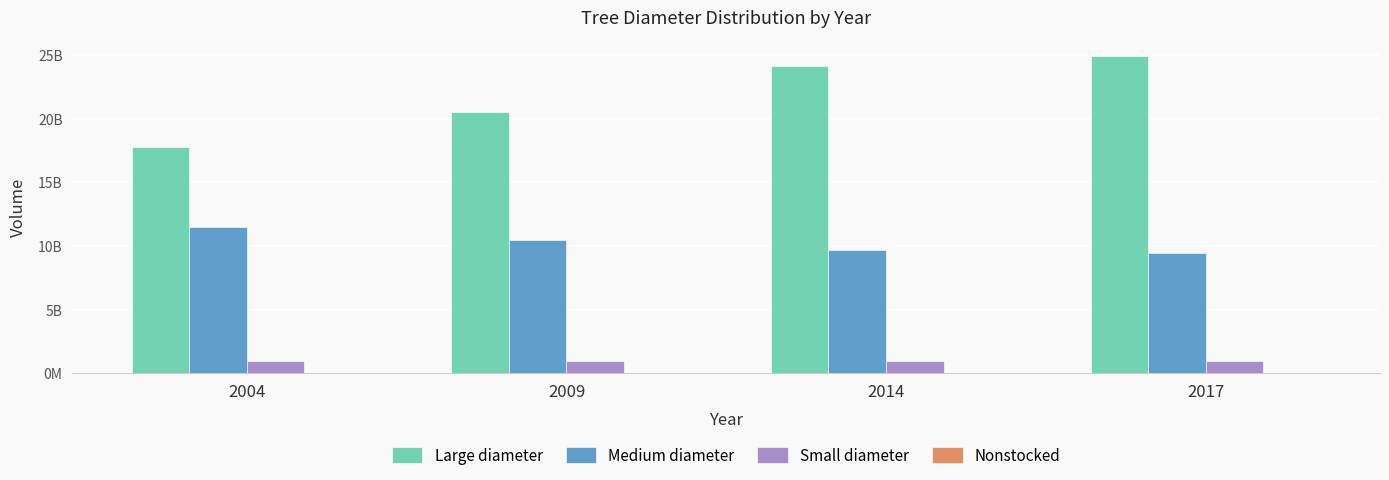

Which category has the lowest value in the Large diameter series?

2004